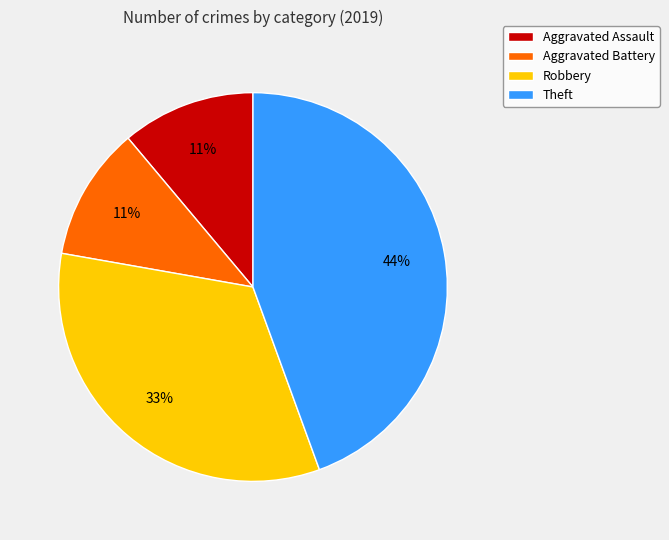

To the nearest percent, what percentage of the pie is Aggravated Battery?

11%